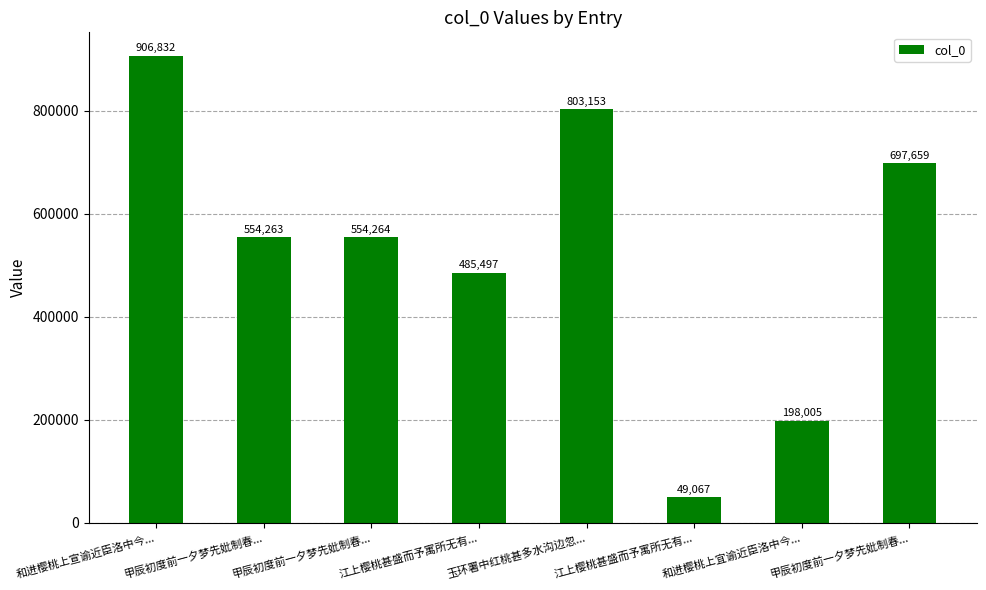

What is the label of the 2nd bar from the left?

甲辰初度前一夕梦先妣制春...